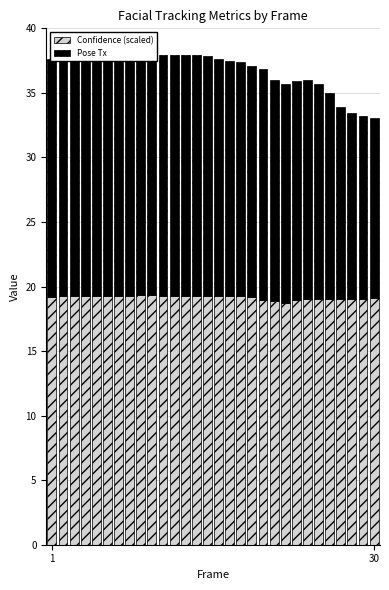

Which series has the largest range (max minus min)?

Pose Tx